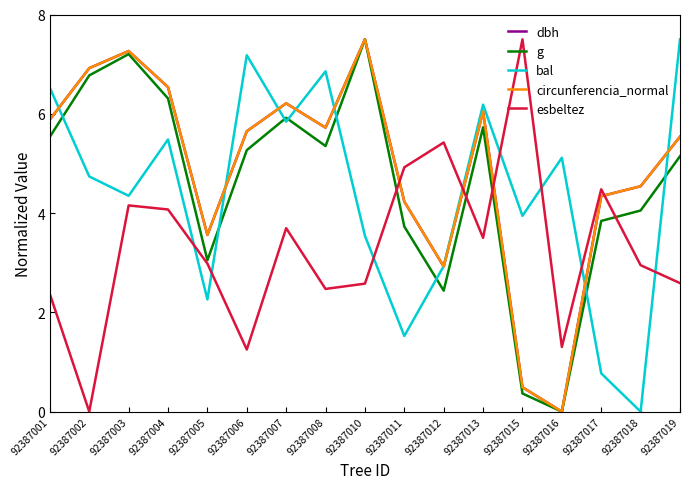

Does the chart have visible grid lines?

No